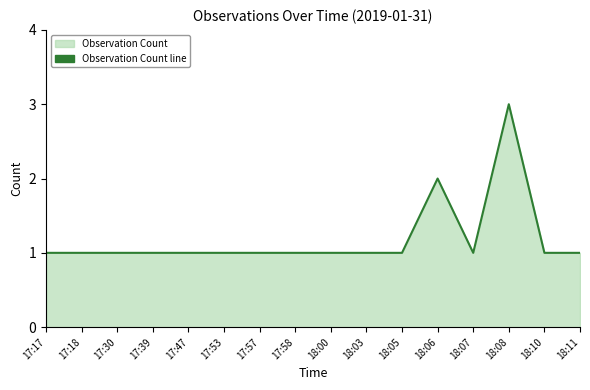

List the labels in order of value, largest first.

18:08, 18:06, 17:17, 17:18, 17:30, 17:39, 17:47, 17:53, 17:57, 17:58, 18:00, 18:03, 18:05, 18:07, 18:10, 18:11